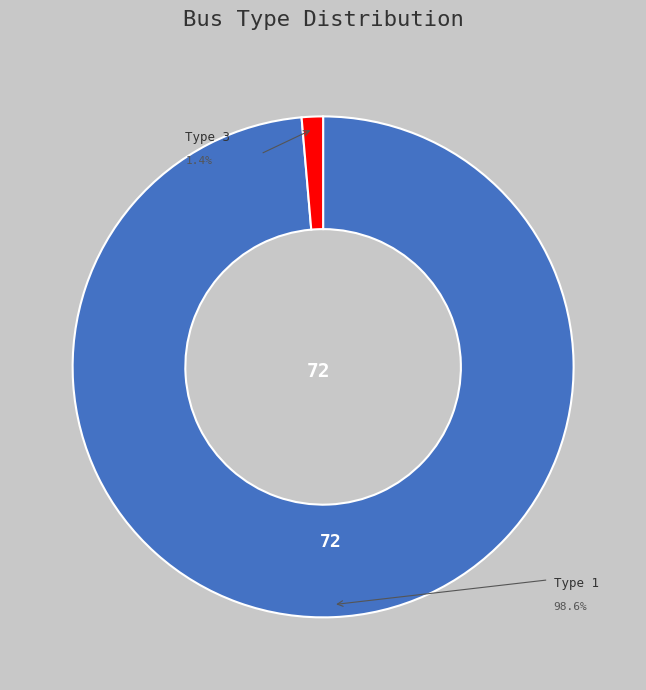

Which slice is the smallest?

BUS_TYPE_3